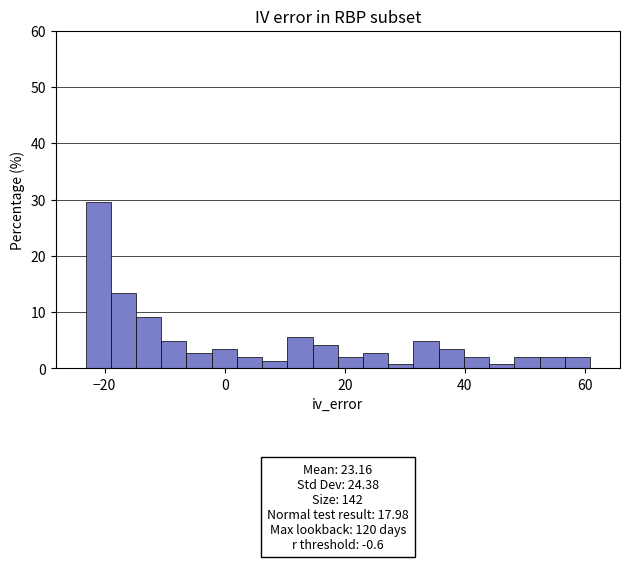

Around what value on the x-axis is the tallest bar? Give the approximate position of its centre, as read against the axis.

-22